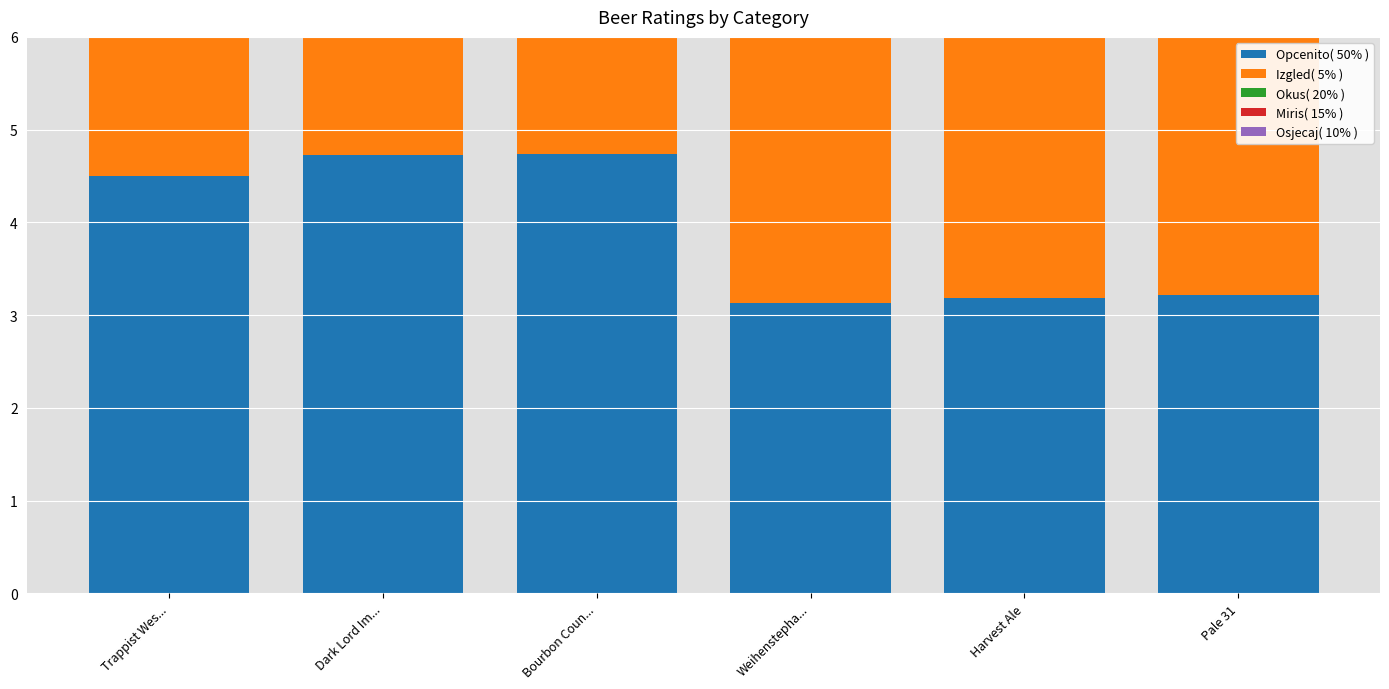

How many series are shown in this chart?

5